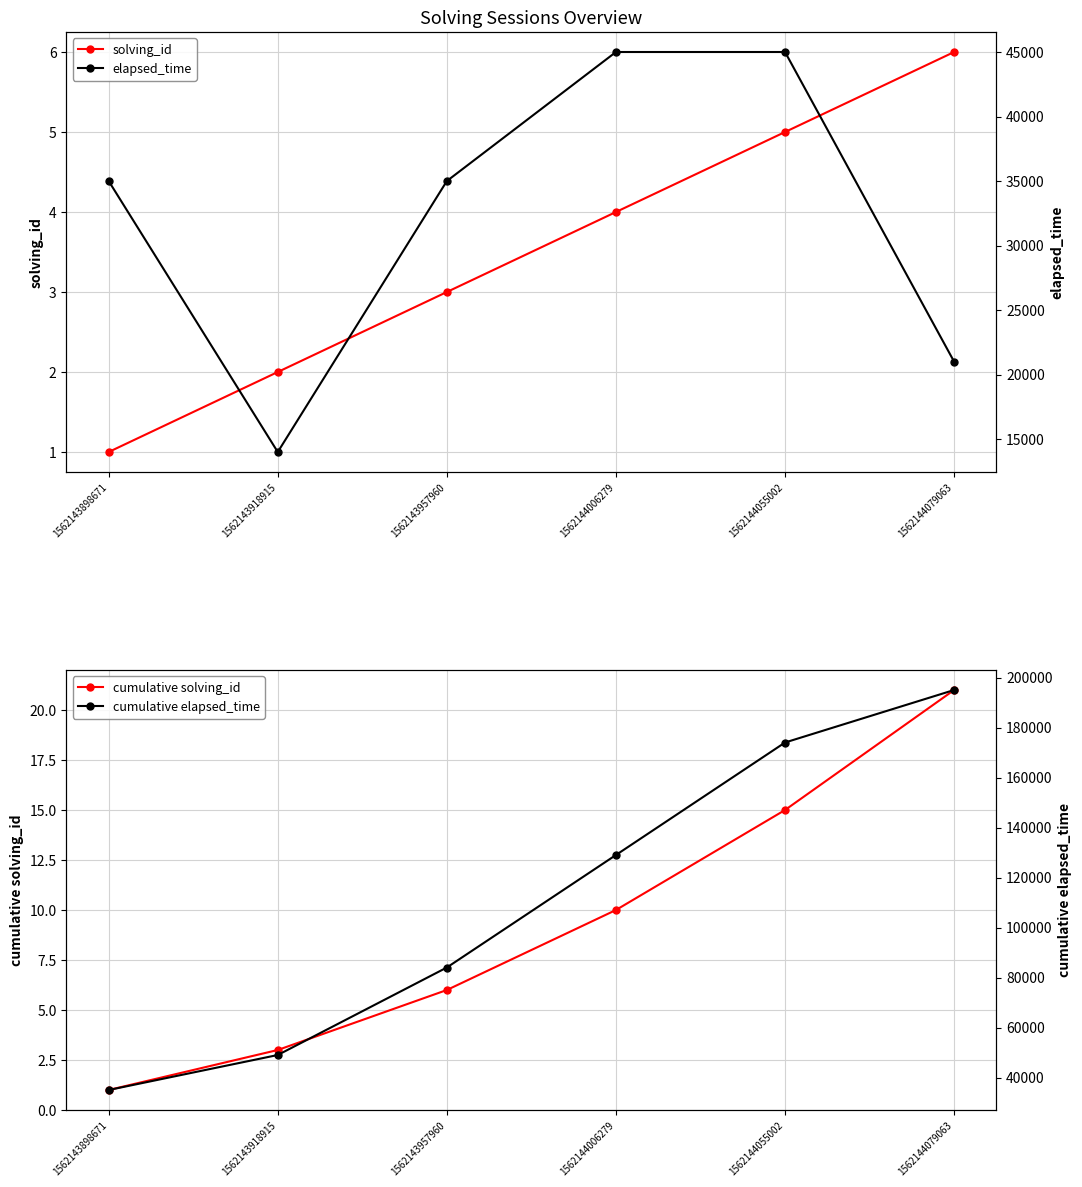

Rank the categories by cumulative elapsed_time value from lowest to highest.

1562143898671, 1562143918915, 1562143957960, 1562144006279, 1562144055002, 1562144079063